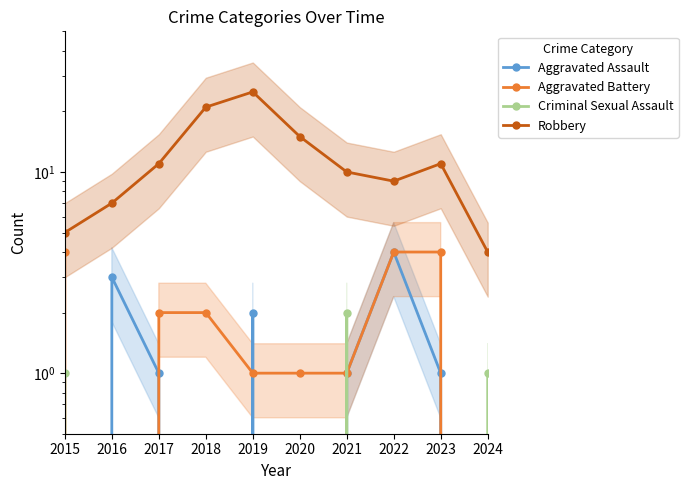

At which label is Aggravated Battery closest to 2?

2017